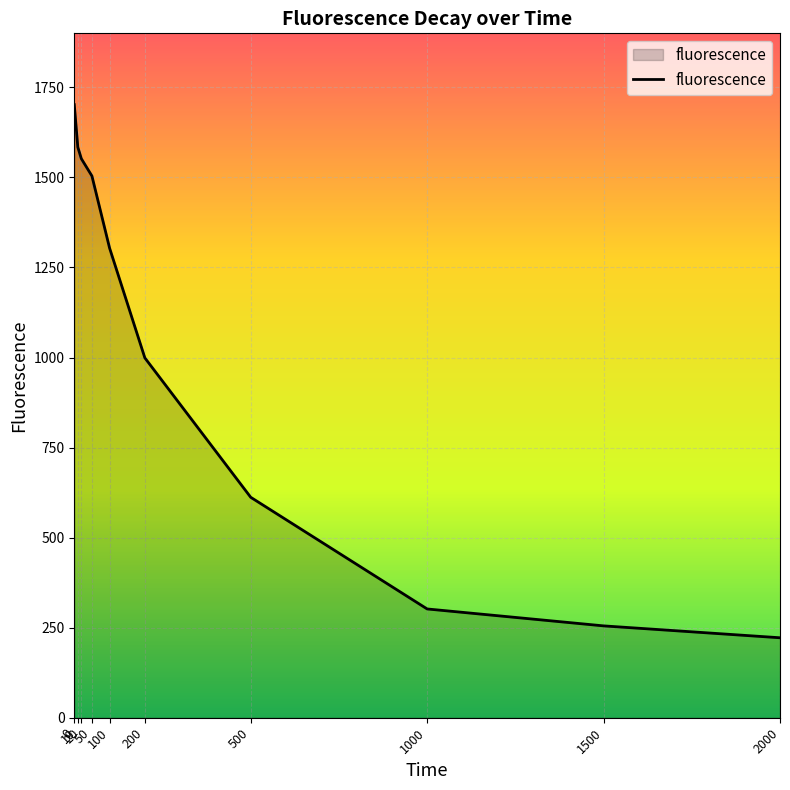

The chart shows a value of 302 at 1000. True or false?

True